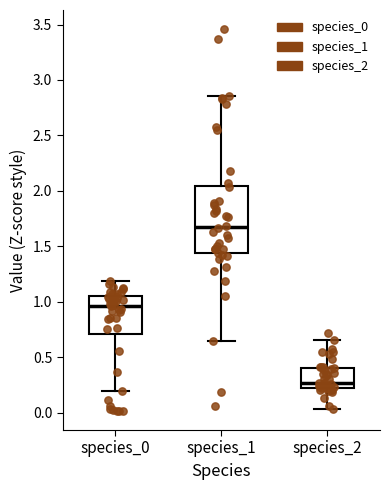

Reading left to right, read every box against the y-axis: the position of its median line, the range the box covers, and the ends of its whiskers. The values are not printed on the chart, so give them approximately, as read against the axis.

species_0: median 0.95, box 0.70 to 1.05, whiskers 0.20 to 1.20
species_1: median 1.70, box 1.45 to 2.05, whiskers 0.65 to 2.85
species_2: median 0.25 (just above the box's lower edge), box 0.25 to 0.40, whiskers 0.05 to 0.65